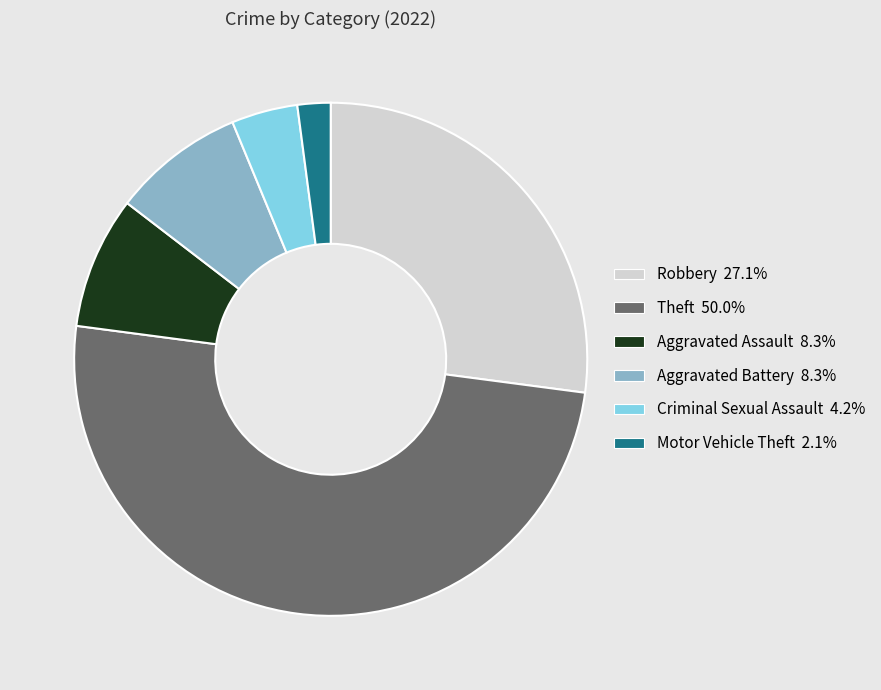

Which category has the smallest portion of the pie?

Motor Vehicle Theft